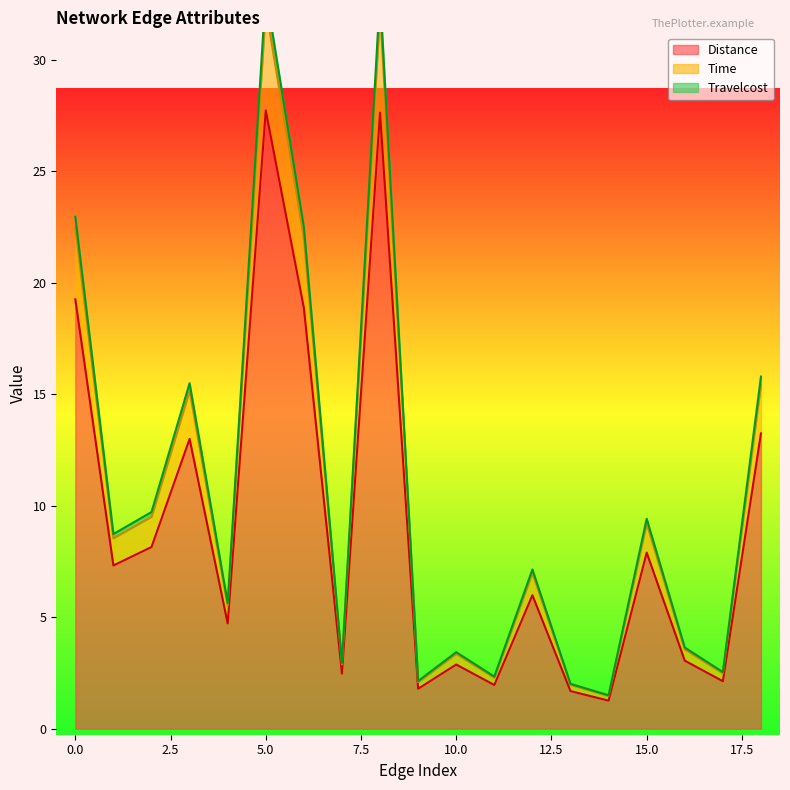

Which series has the largest range (max minus min)?

Travelcost